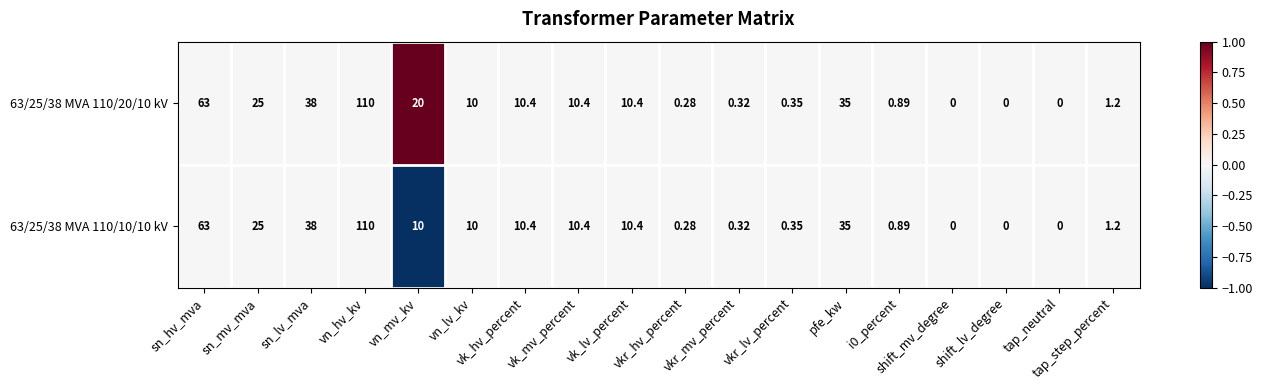

What is the greatest value displayed?

110.0